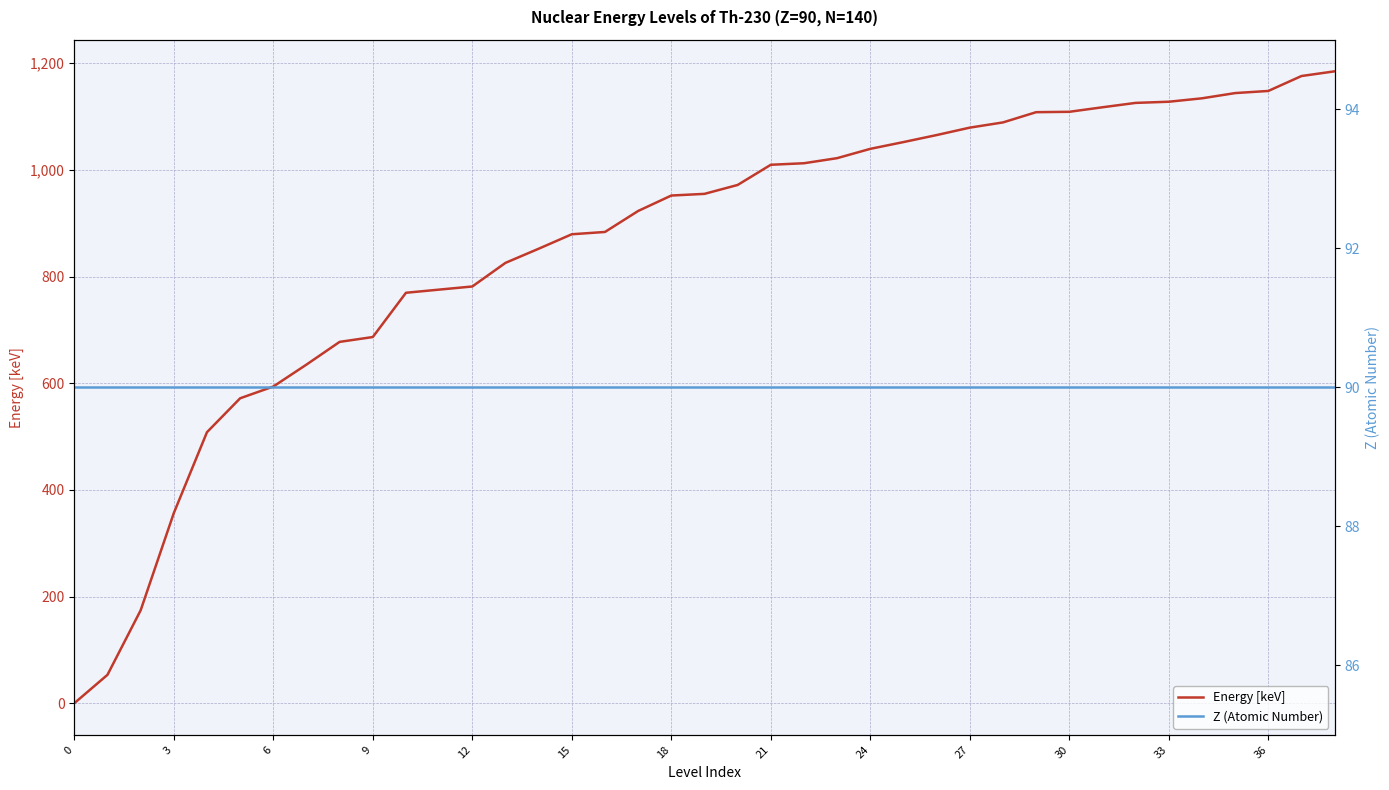

Count the number of data series in this chart.

2